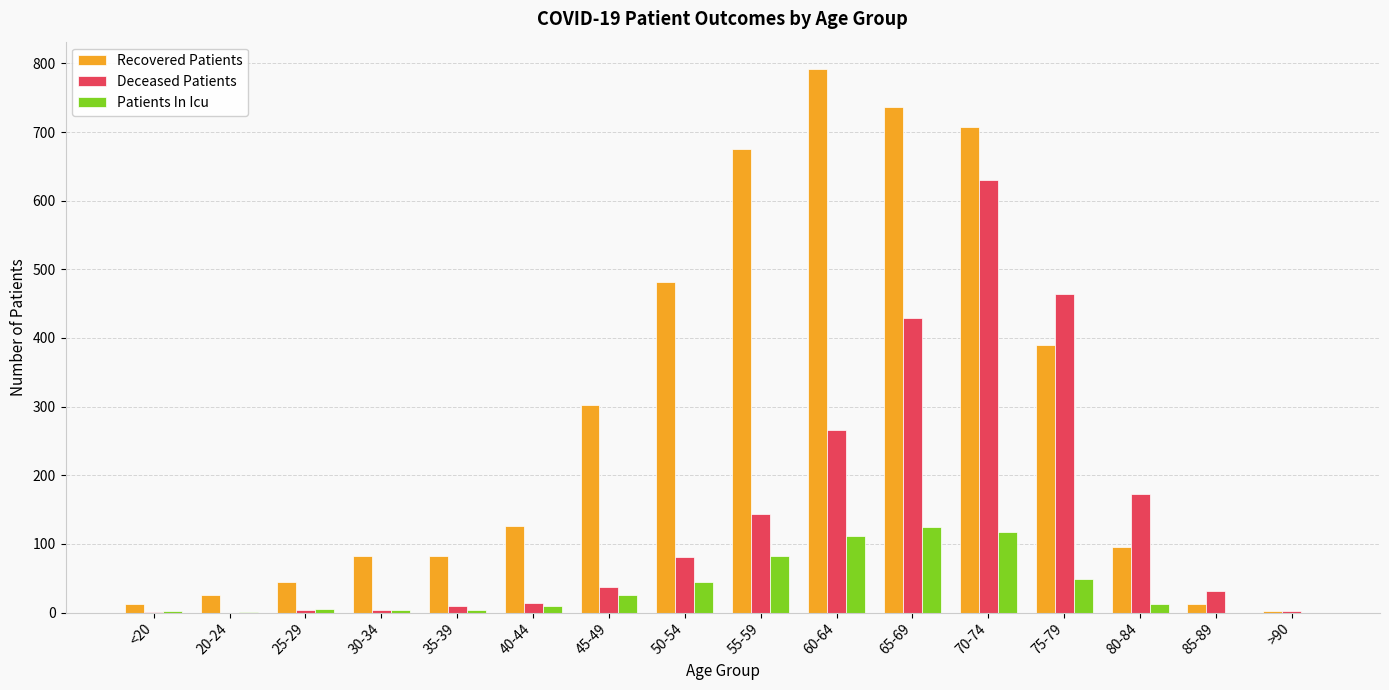

What is the sum of all Patients In Icu values?

593